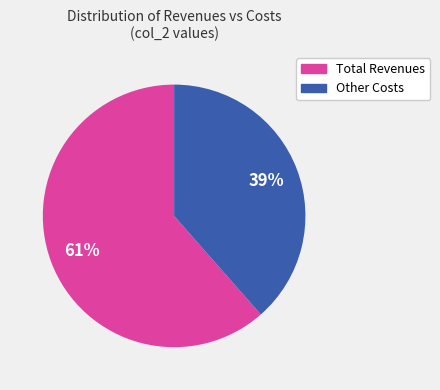

How many slices are in this pie chart?

2